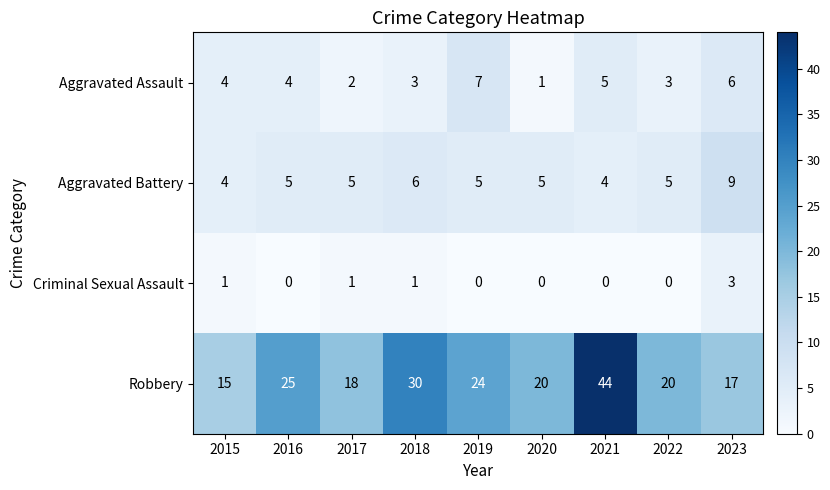

Rank the series at 2021 from lowest to highest value.

Criminal Sexual Assault, Aggravated Battery, Aggravated Assault, Robbery